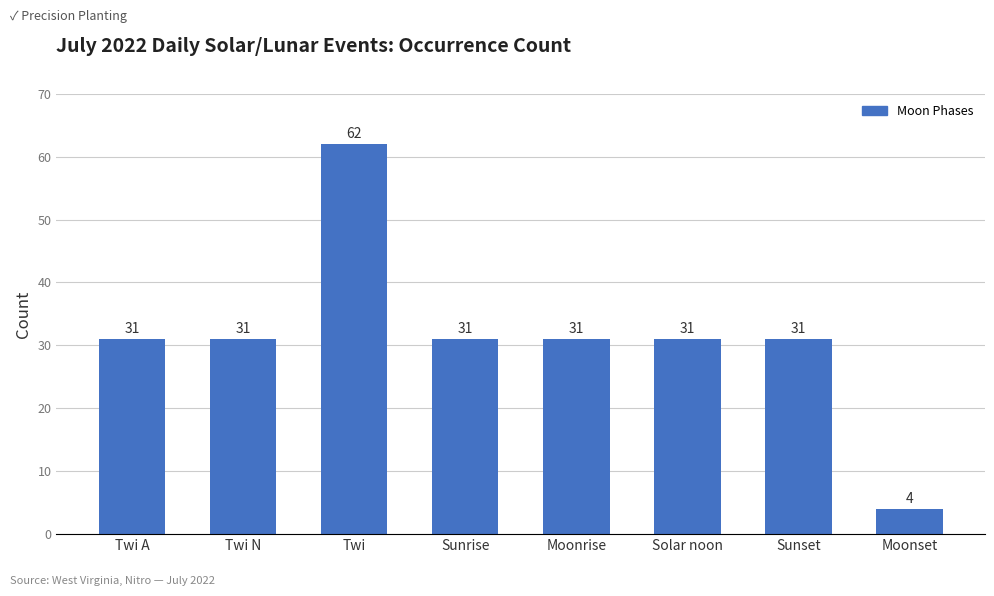

Which category has the highest value across all series?

Twi